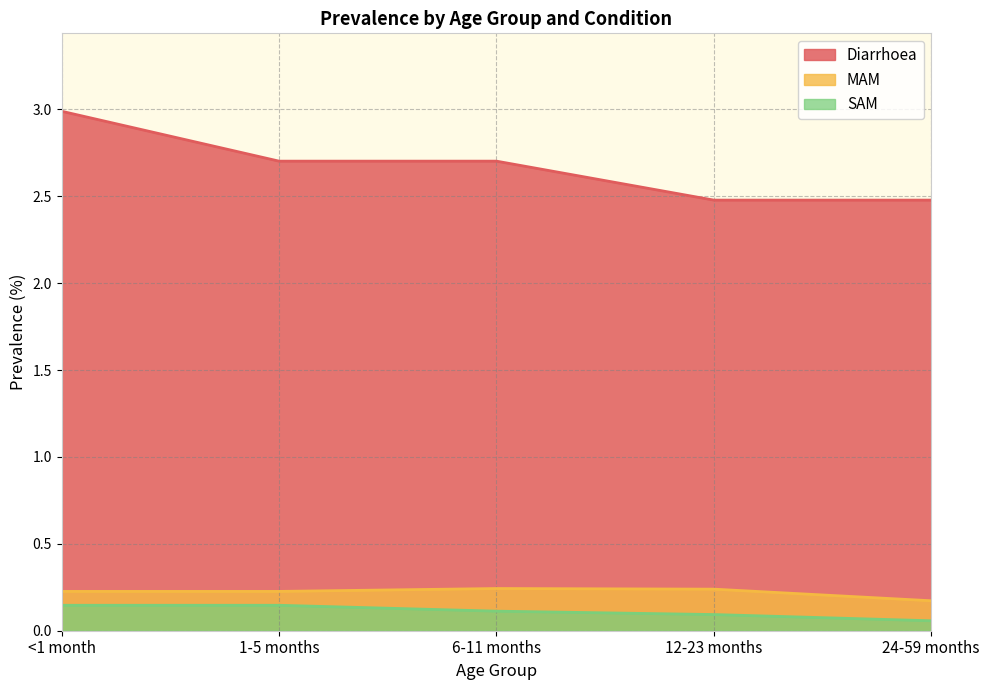

At which category is the sum across all series the highest?

<1 month